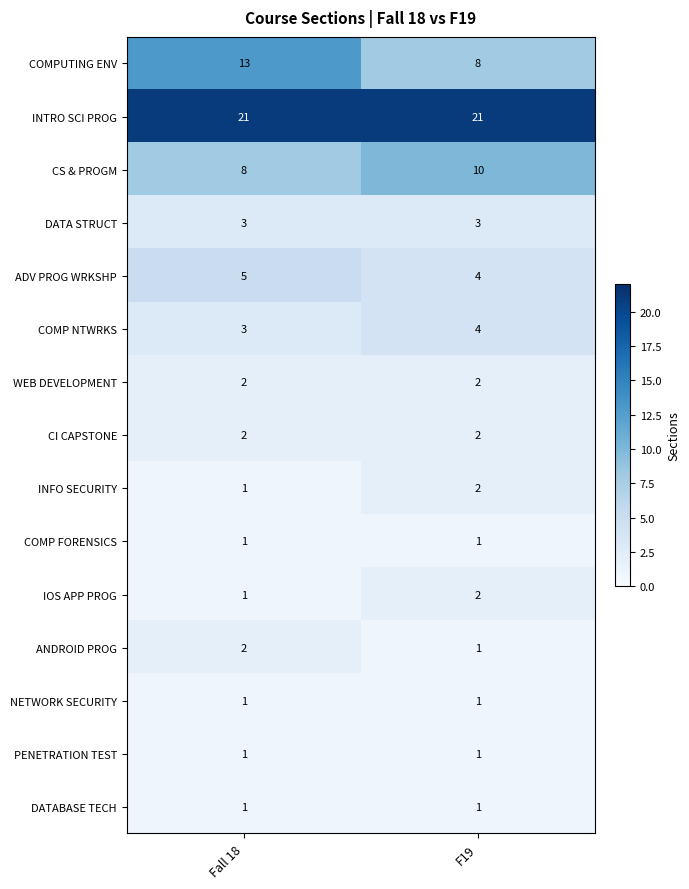

List the labels in order of COMP NTWRKS value, largest first.

F19, Fall 18